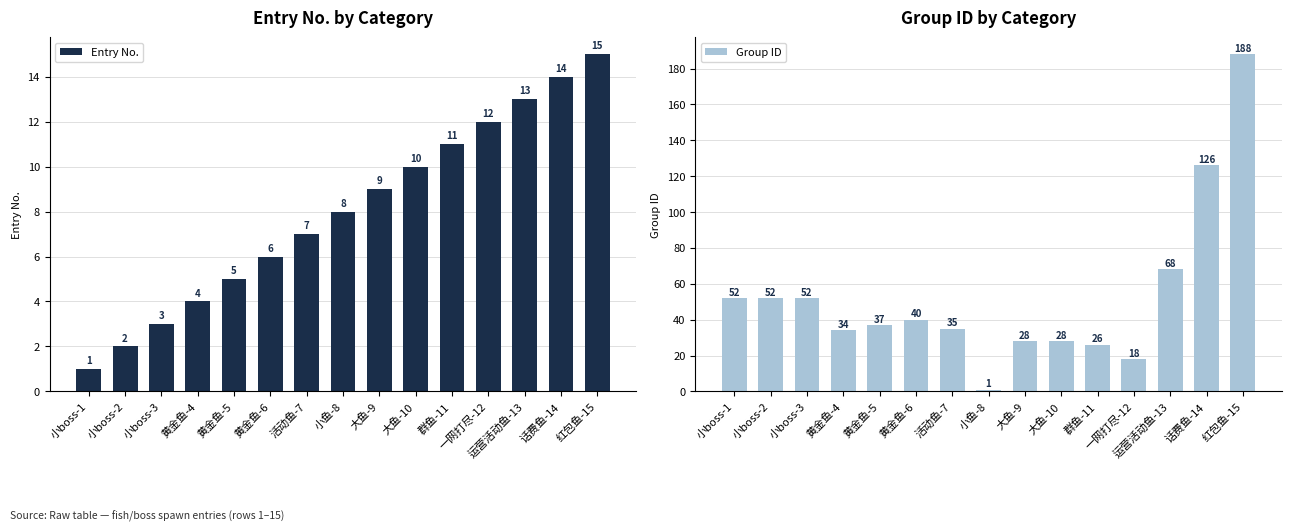

What is the spread (max minus min) of values at 一网打尽-12?

6